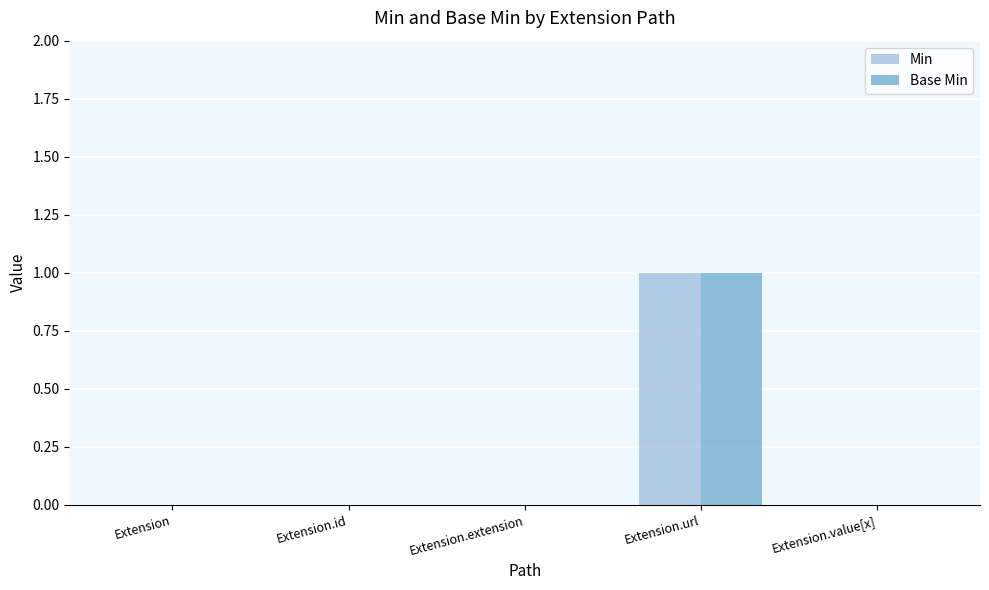

The value of Base Min at Extension.extension is 0. True or false?

True